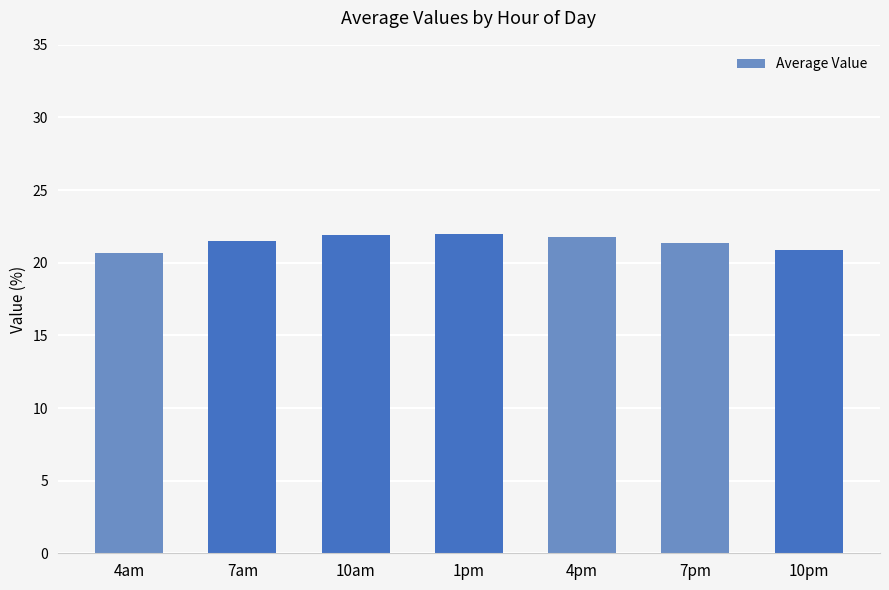

The value at 4am is 35.8. True or false?

False